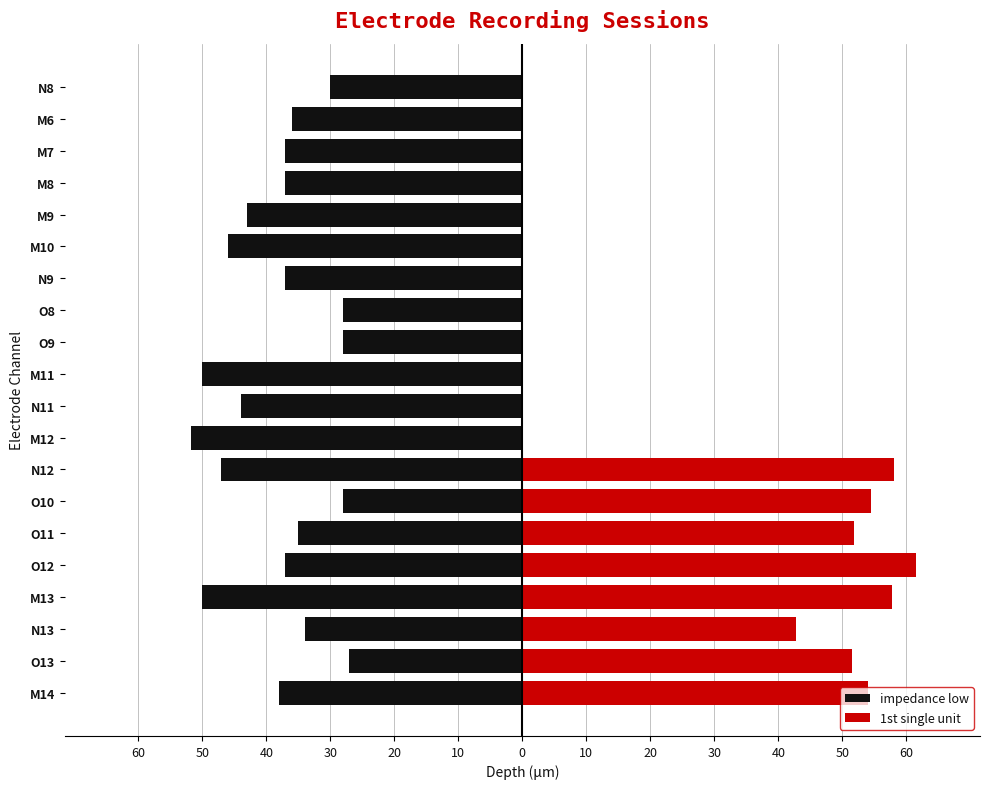

At how many categories does at least one series exceed -40?

15